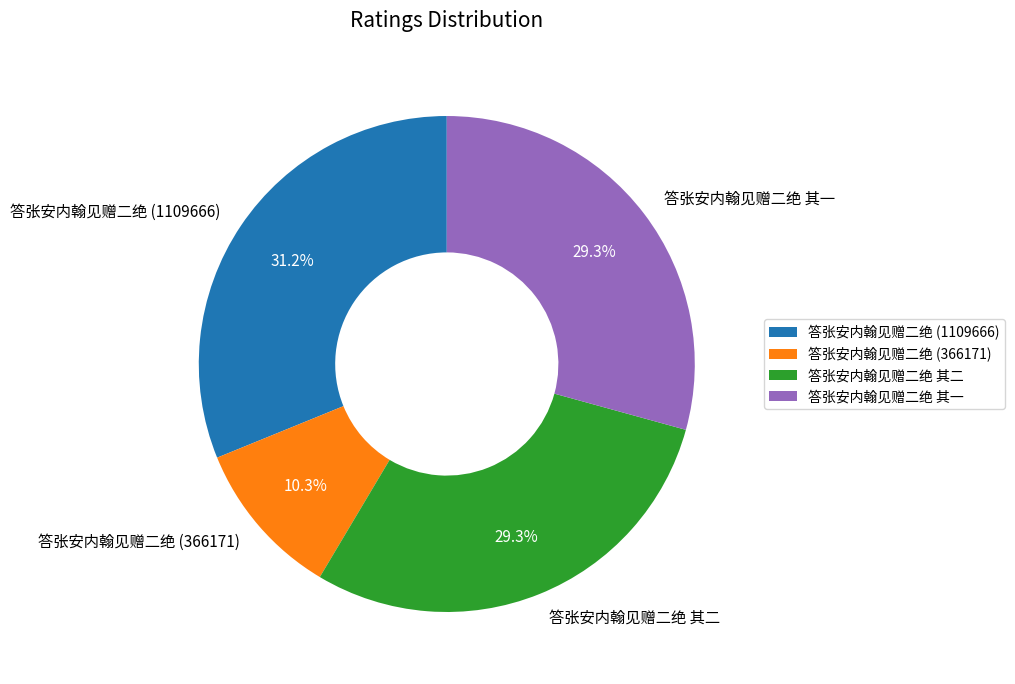

What percentage is NOT represented by 答张安内翰见赠二绝 其二?

70.7%